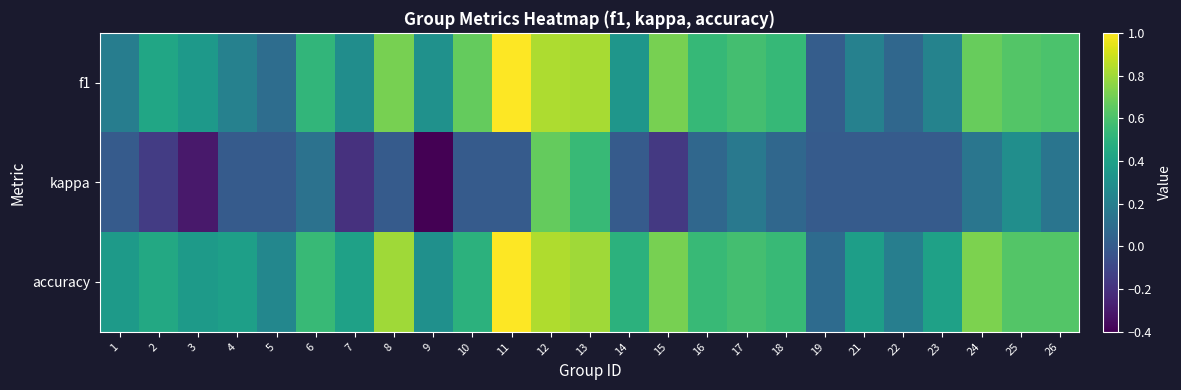

Reading left to right, extract all data points from this chart.

f1: 1=0.2	2=0.4	3=0.4	4=0.2	5=0.1	6=0.5	7=0.3	8=0.7	9=0.3	10=0.7	11=1.0	12=0.8	13=0.8	14=0.3	15=0.7	16=0.5	17=0.6	18=0.5	19=0.0	21=0.2	22=0.1	23=0.2	24=0.7	25=0.6	26=0.6
kappa: 1=0.0	2=-0.2	3=-0.3	4=0.0	5=0.0	6=0.1	7=-0.2	8=0.0	9=-0.4	10=0.0	11=0.0	12=0.7	13=0.5	14=0.0	15=-0.2	16=0.1	17=0.2	18=0.1	19=0.0	21=0.0	22=0.0	23=0.0	24=0.2	25=0.3	26=0.1
accuracy: 1=0.4	2=0.4	3=0.4	4=0.4	5=0.2	6=0.5	7=0.4	8=0.8	9=0.3	10=0.5	11=1.0	12=0.8	13=0.8	14=0.5	15=0.7	16=0.5	17=0.6	18=0.5	19=0.1	21=0.4	22=0.2	23=0.4	24=0.7	25=0.6	26=0.6